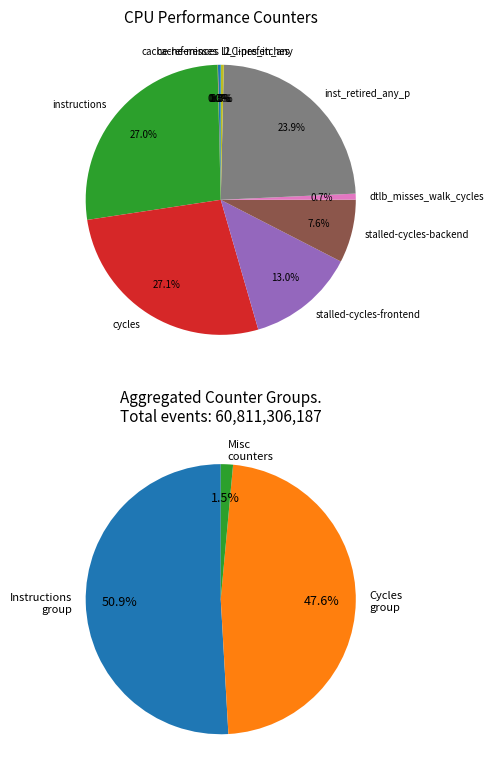

What is the largest slice in the pie chart?

cycles